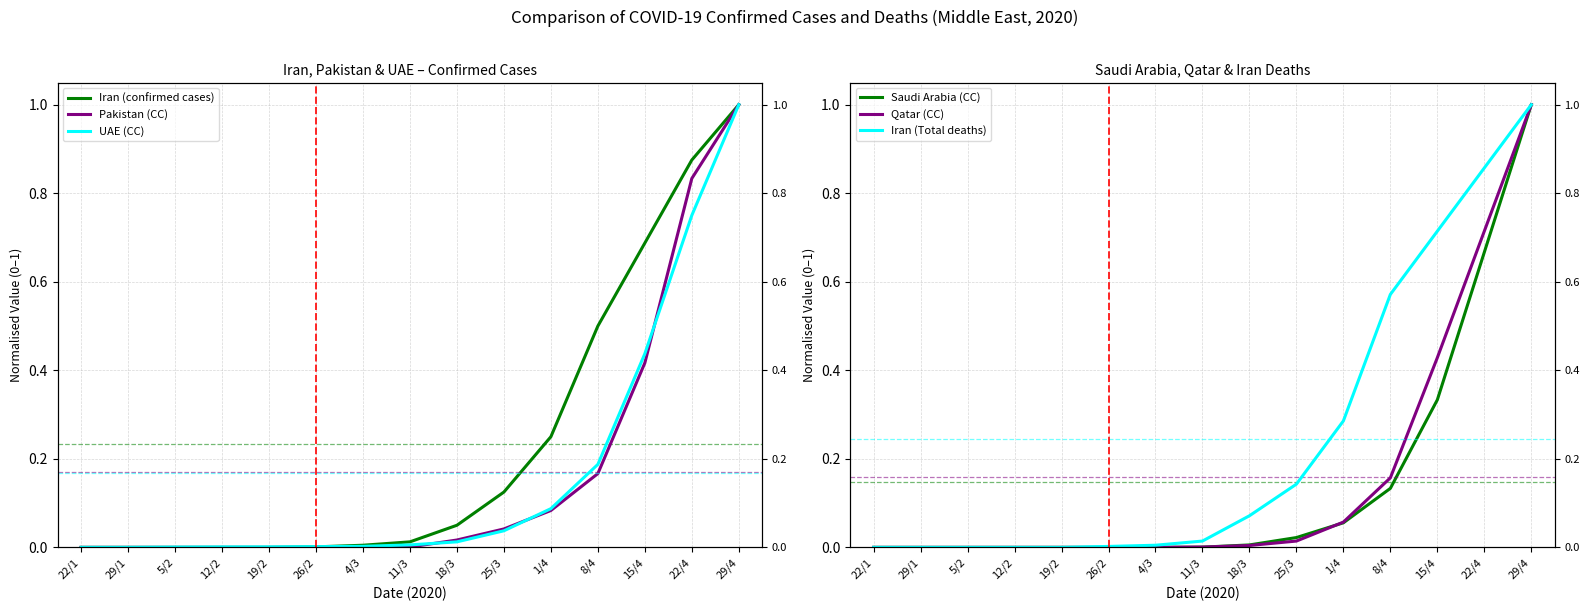

Which series has the largest total across all categories?

Iran (Total deaths)